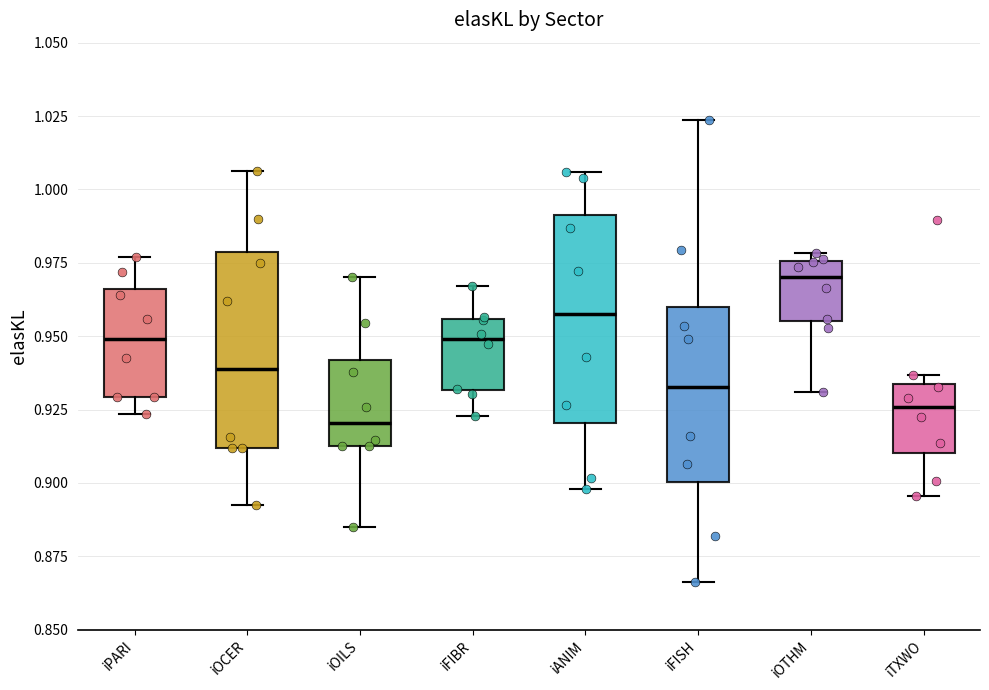

Where does the lower whisker of the box for iOTHM end on the y-axis? The values are not printed on the chart, so give them approximately, as read against the axis.

0.930